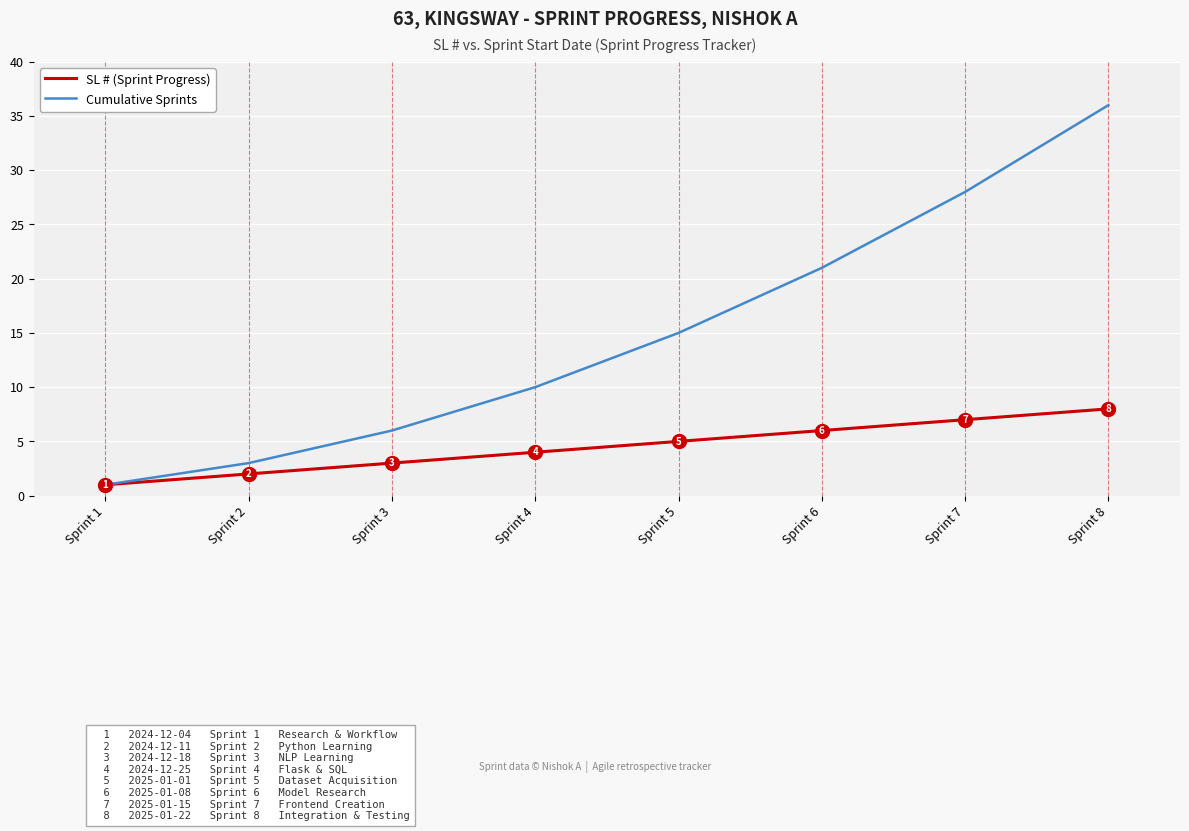

At how many categories does at least one series exceed 2?

7